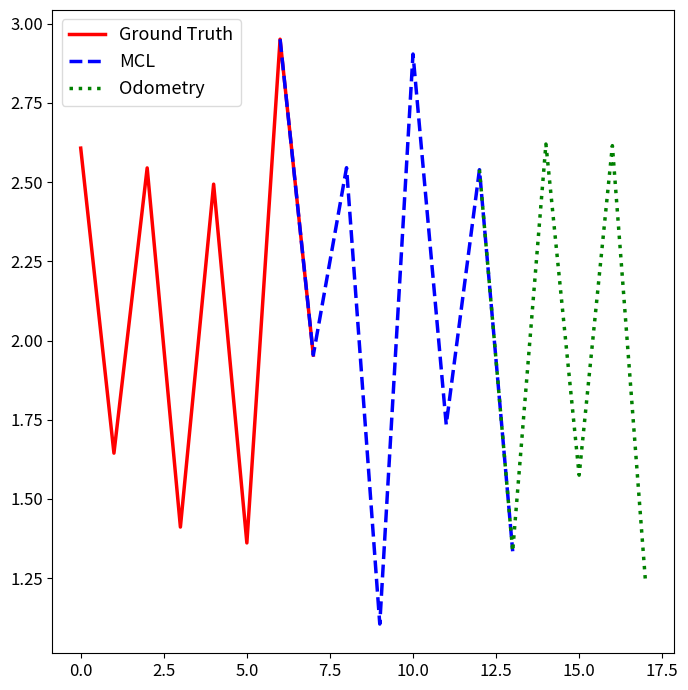

Is it true that the value at 0 is 2.6?

True